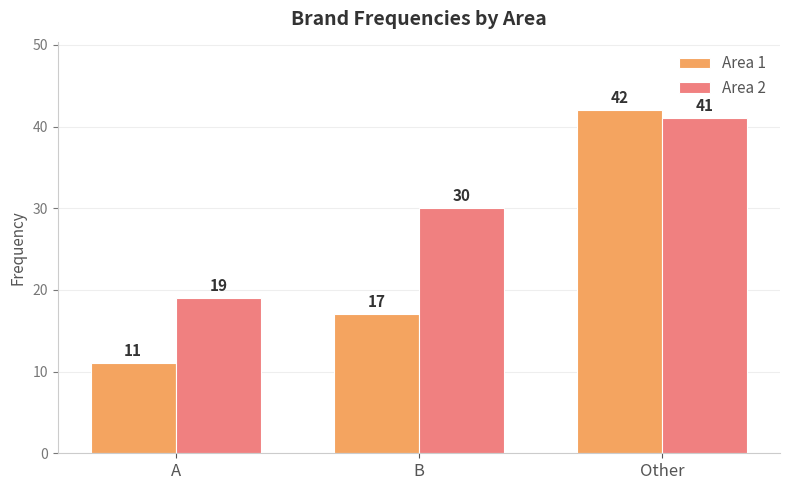

What position from the left is Other?

3